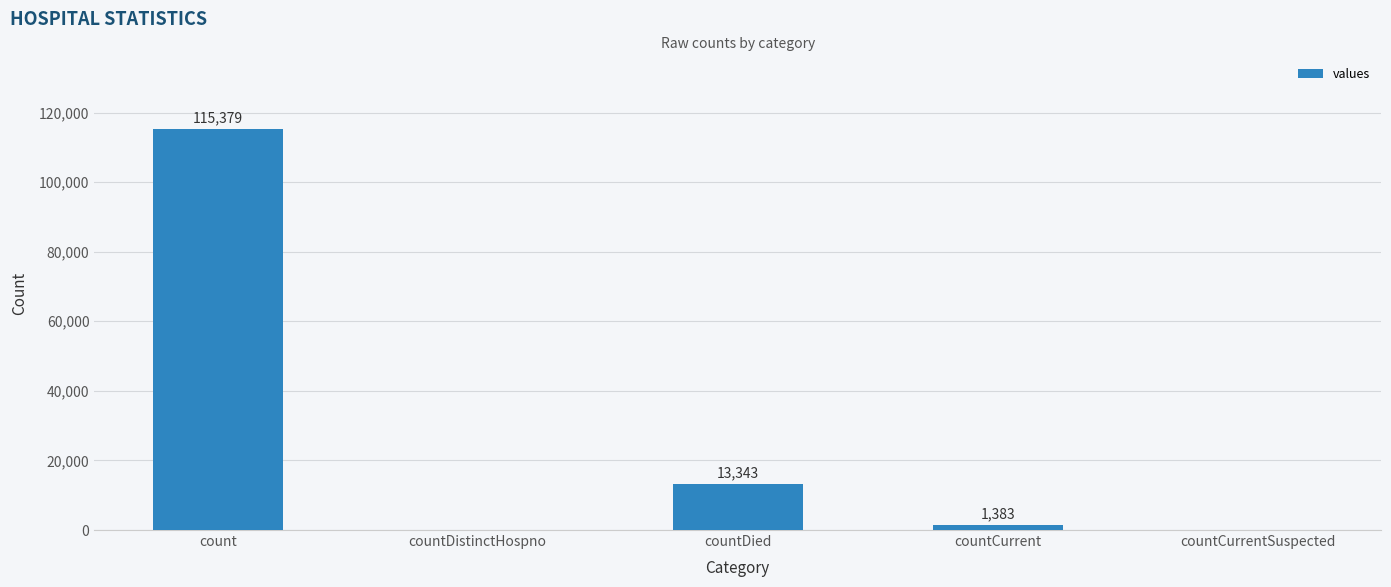

True or false: the data shows 115379 at count.

True